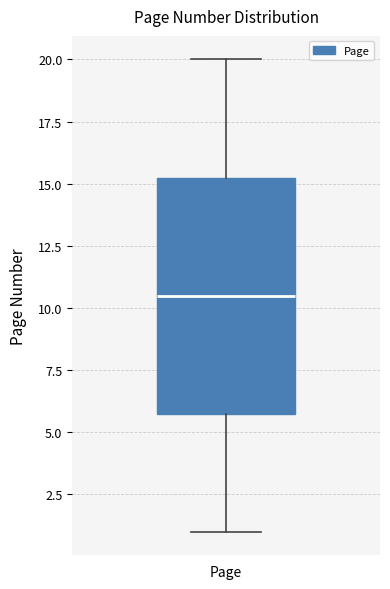

Transcribe this box plot: give where the median line is, the range the box spans, and where the two whiskers end, as read against the y-axis. The values are not printed on the chart, so give them approximately, as read against the axis.

median 10.5, box 6.0 to 15.5, whiskers 1.0 to 20.0